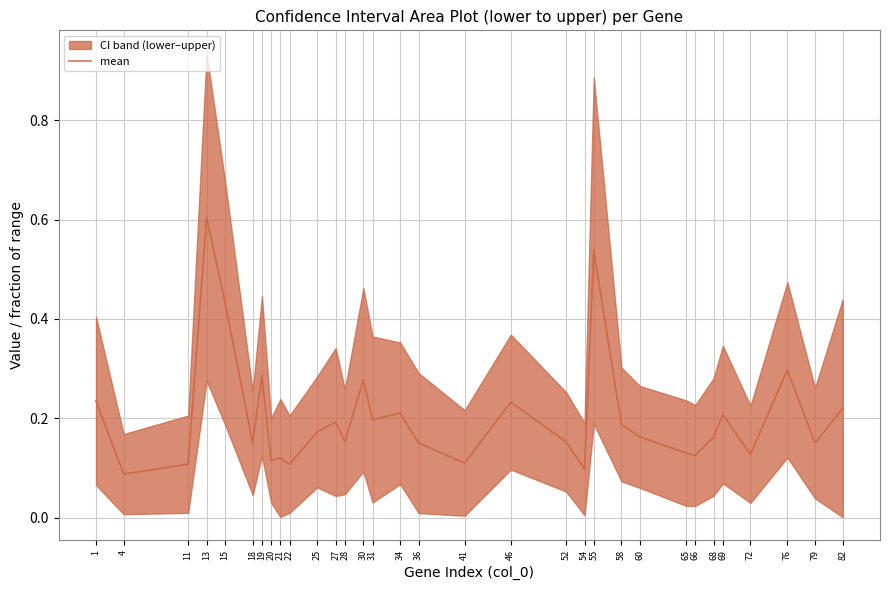

Read the value at 55.

0.5